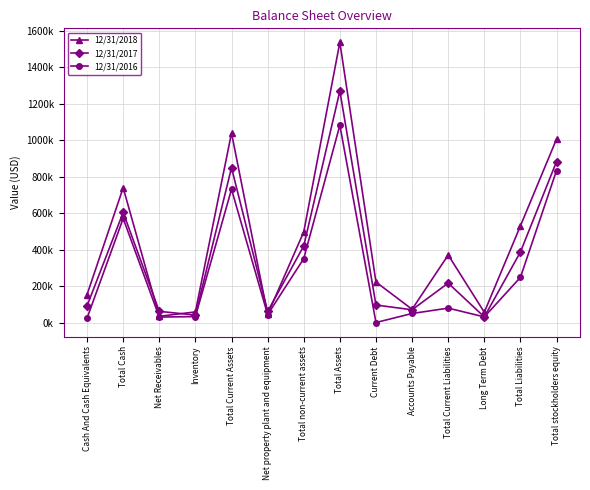

How many data points does each series have?

14